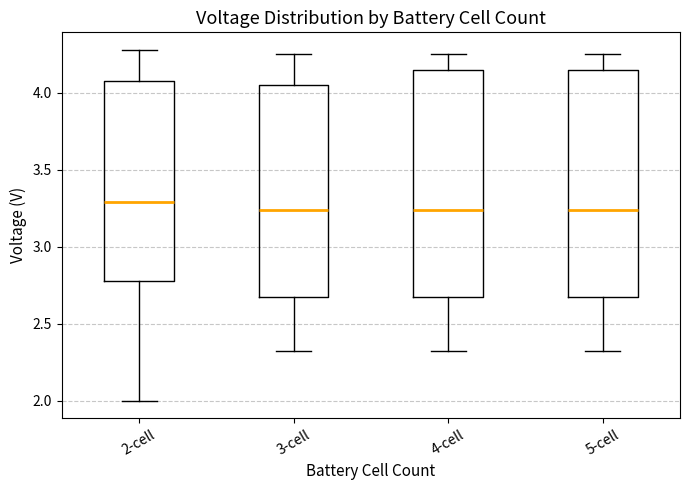

Where does the median line of the box for 2-cell sit on the y-axis? The values are not printed on the chart, so give them approximately, as read against the axis.

3.30